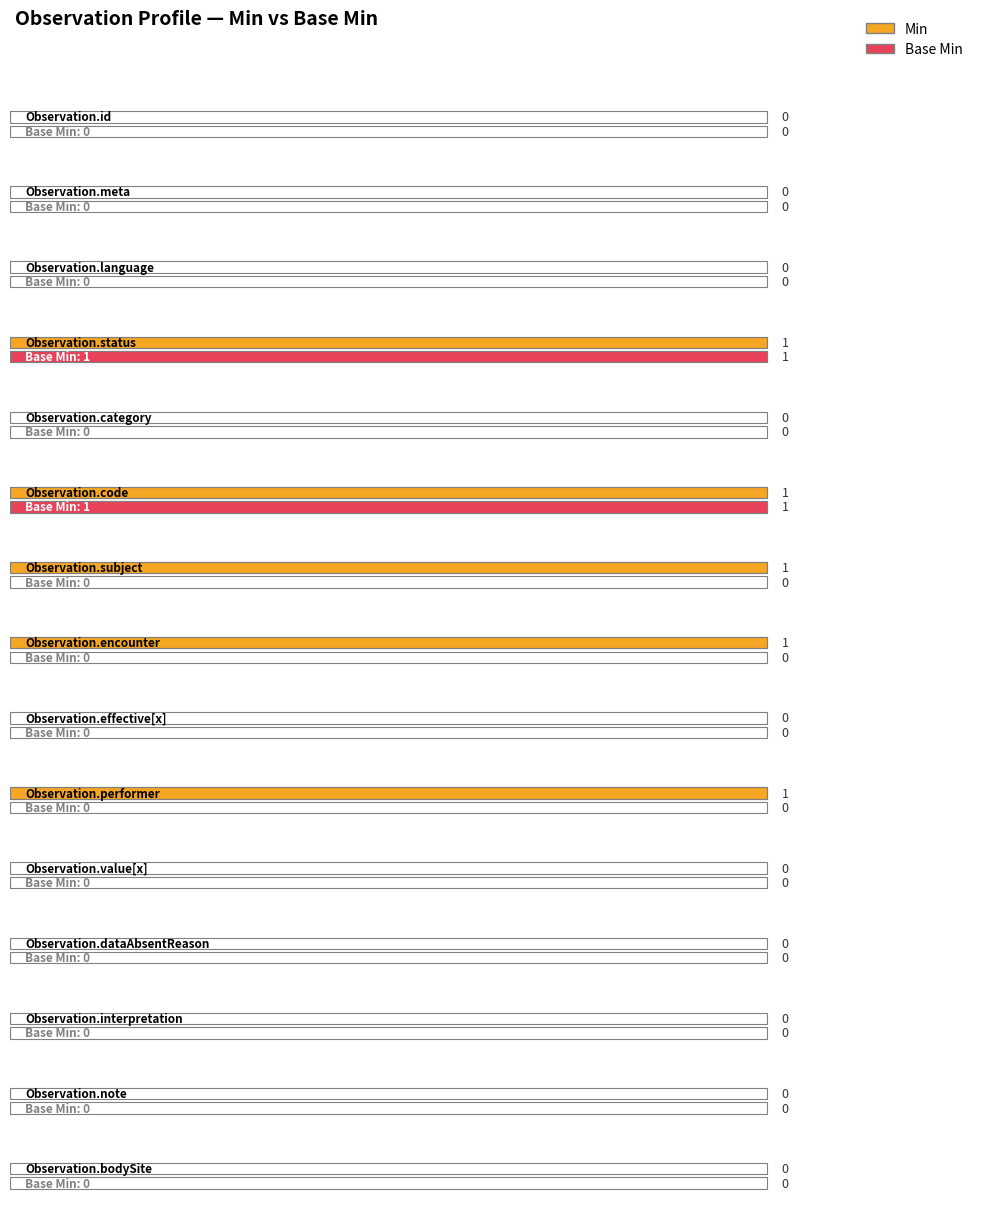

True or false: Min has a value of 1 at Observation.bodySite.

False